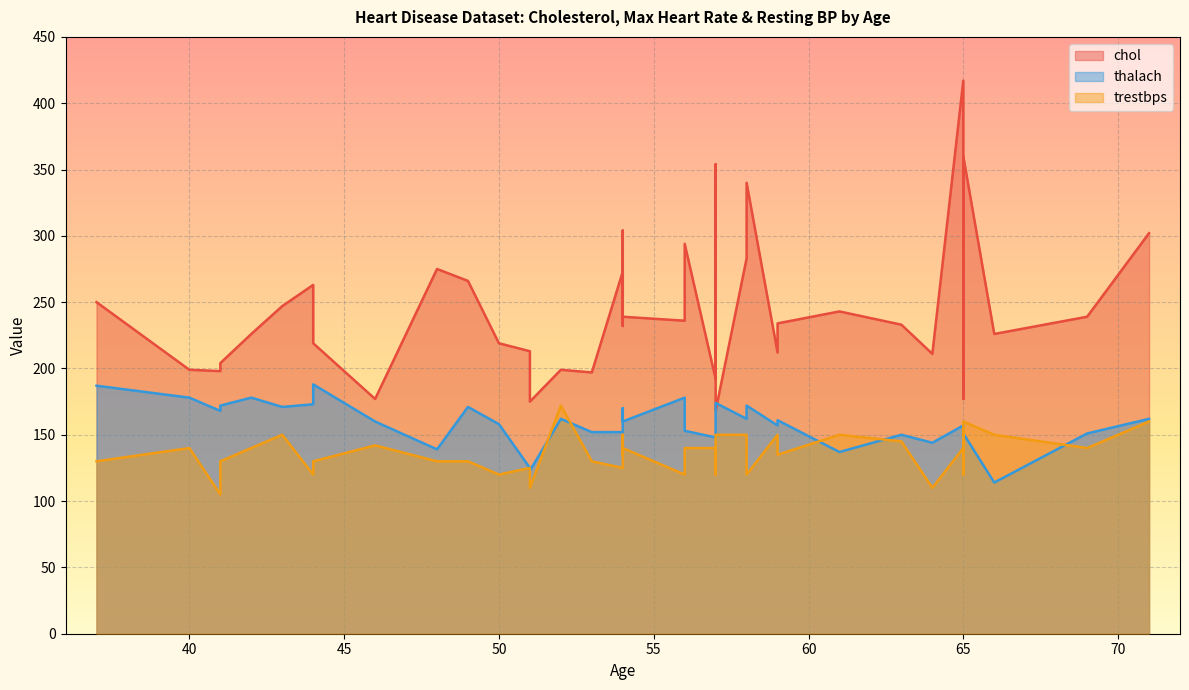

How many times do chol and thalach cross each other?

2